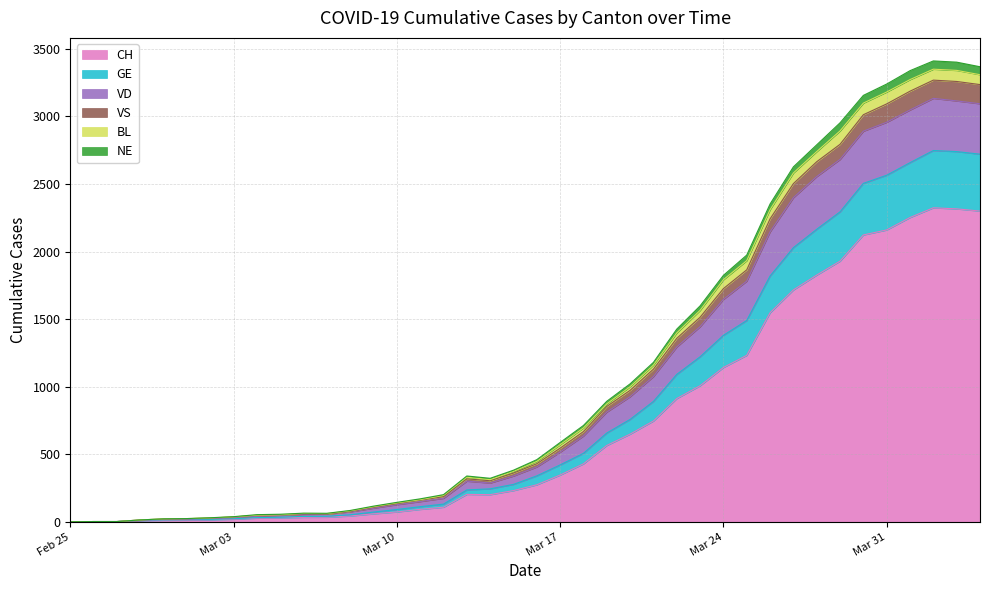

What is the value of the CH point at the 34th from the left?

1929